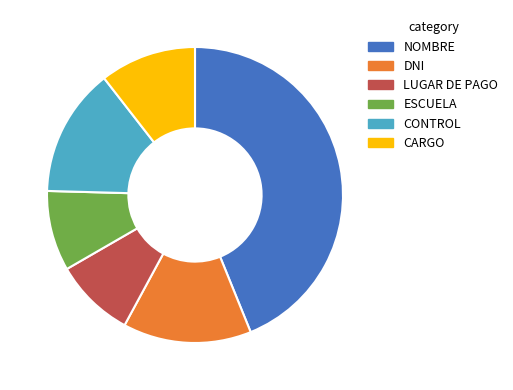

Combined, do CARGO and CONTROL account for over 50%?

No